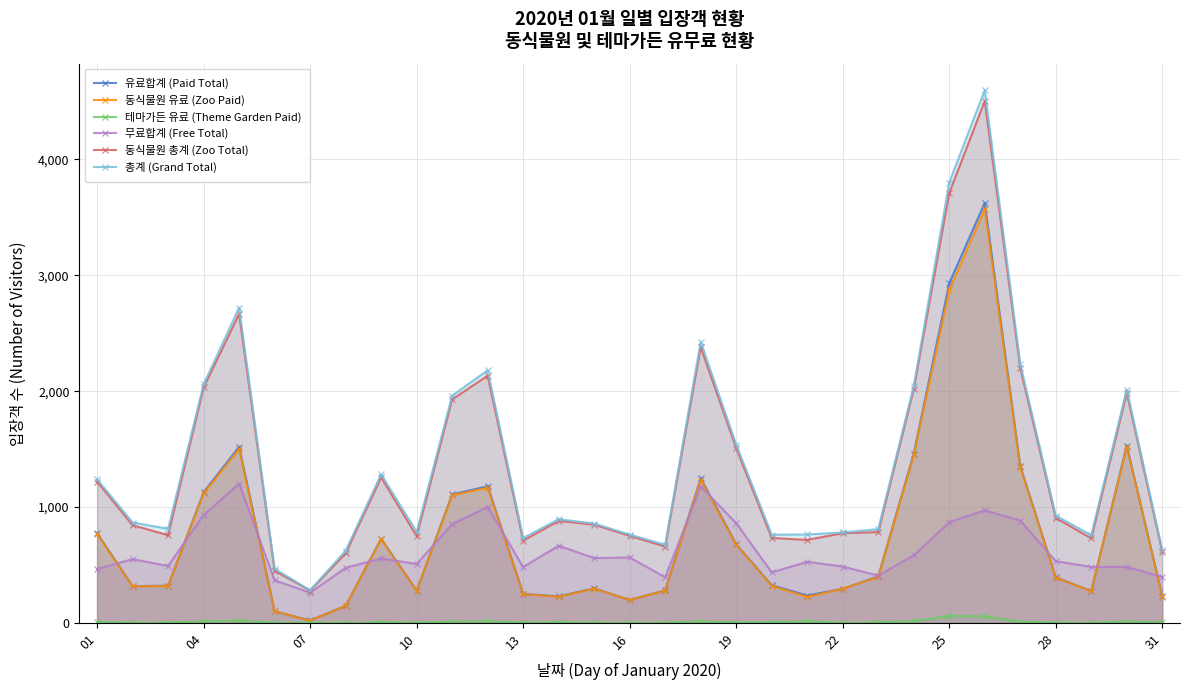

Which series has the largest range (max minus min)?

총계 (Grand Total)